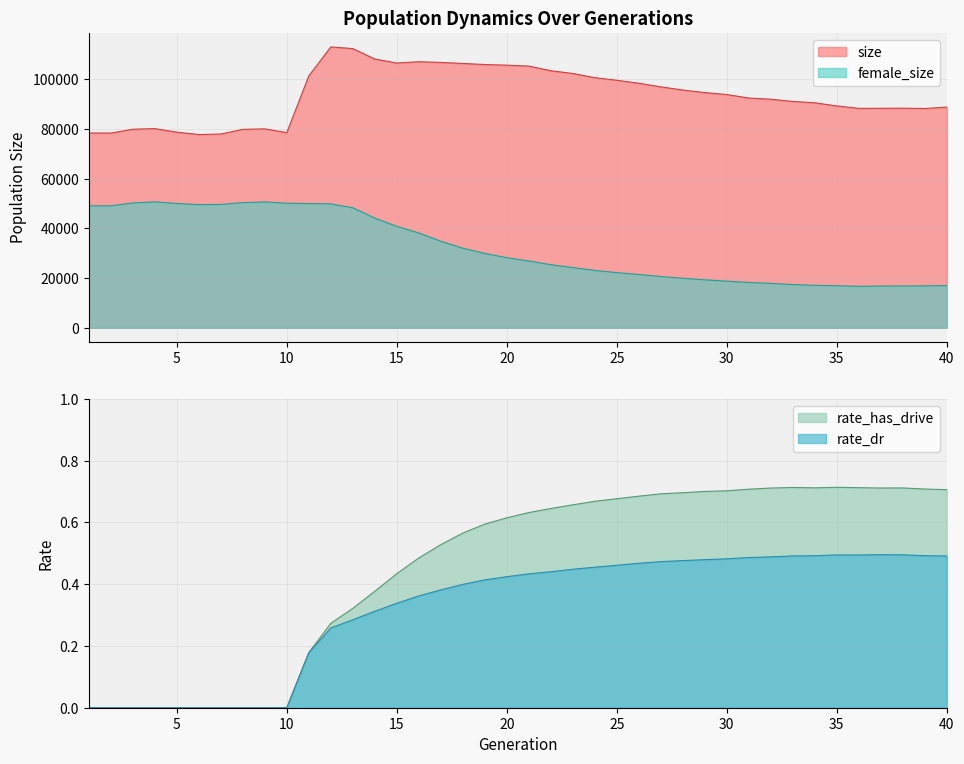

How many interior local valleys does the rate_has_drive series have?

2